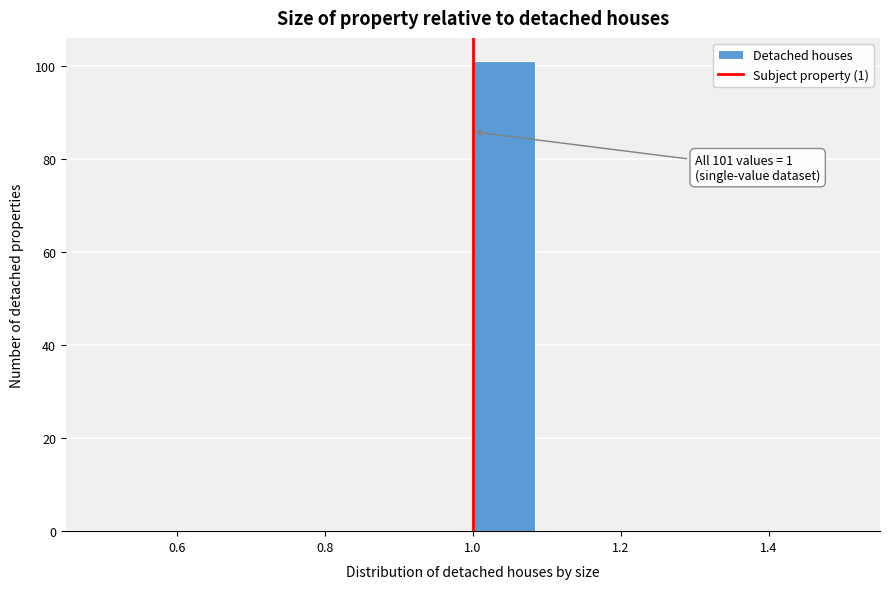

Over which range of the x-axis is the bar tallest?

1.00 to 1.08